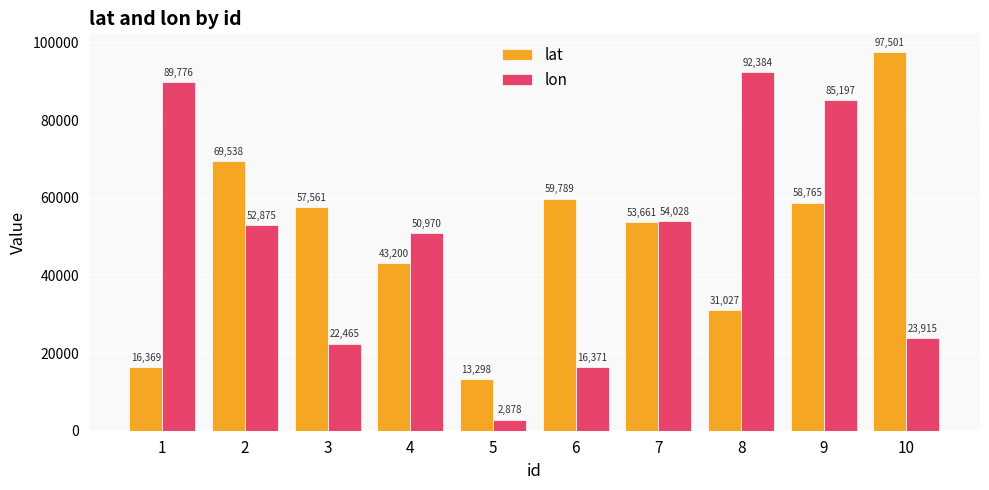

What is the sum of all lon values?

490859